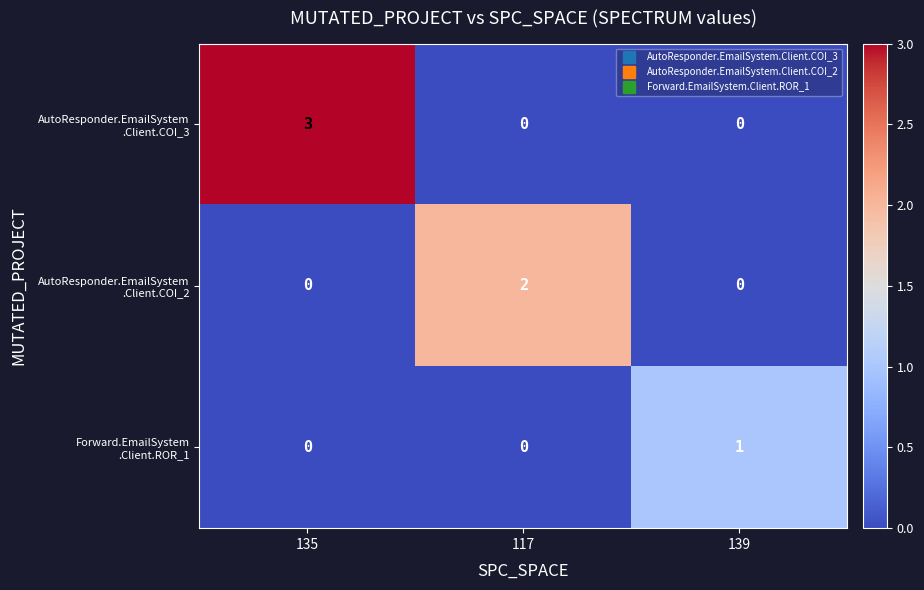

At which category does the chart reach its peak across all series?

135